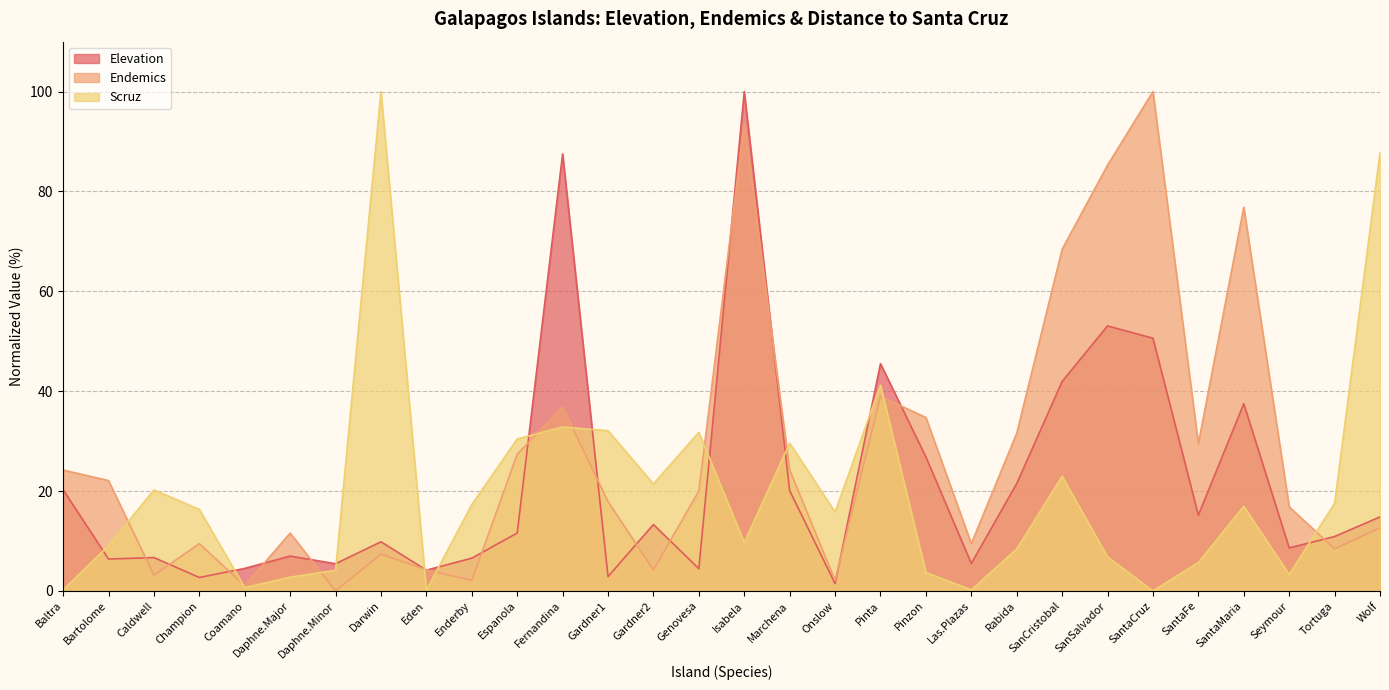

True or false: Elevation and Scruz intersect in this chart.

True